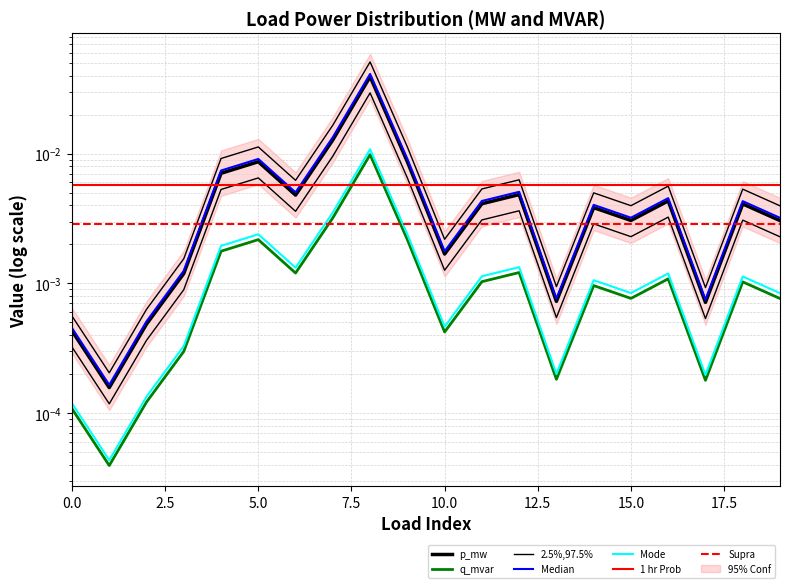

How many categories are shown in the chart?

20